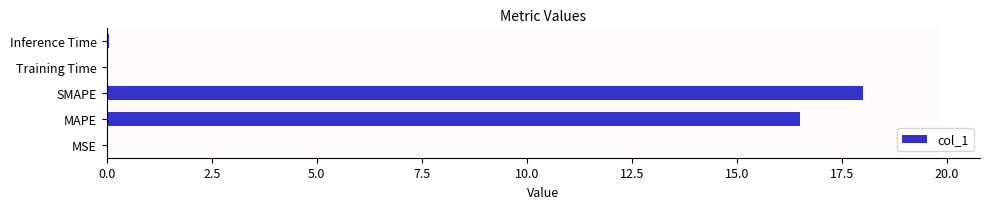

The chart shows a value of 18.0 at SMAPE. True or false?

True